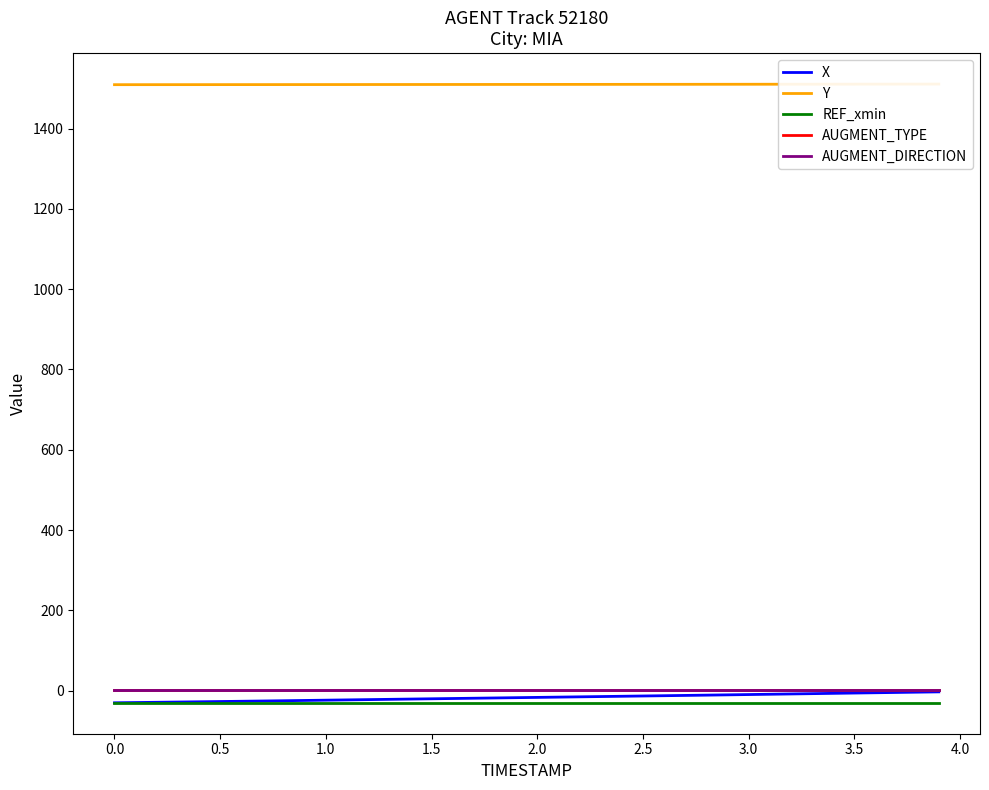

What is the difference between the highest and lowest values at 1.5?

1540.1